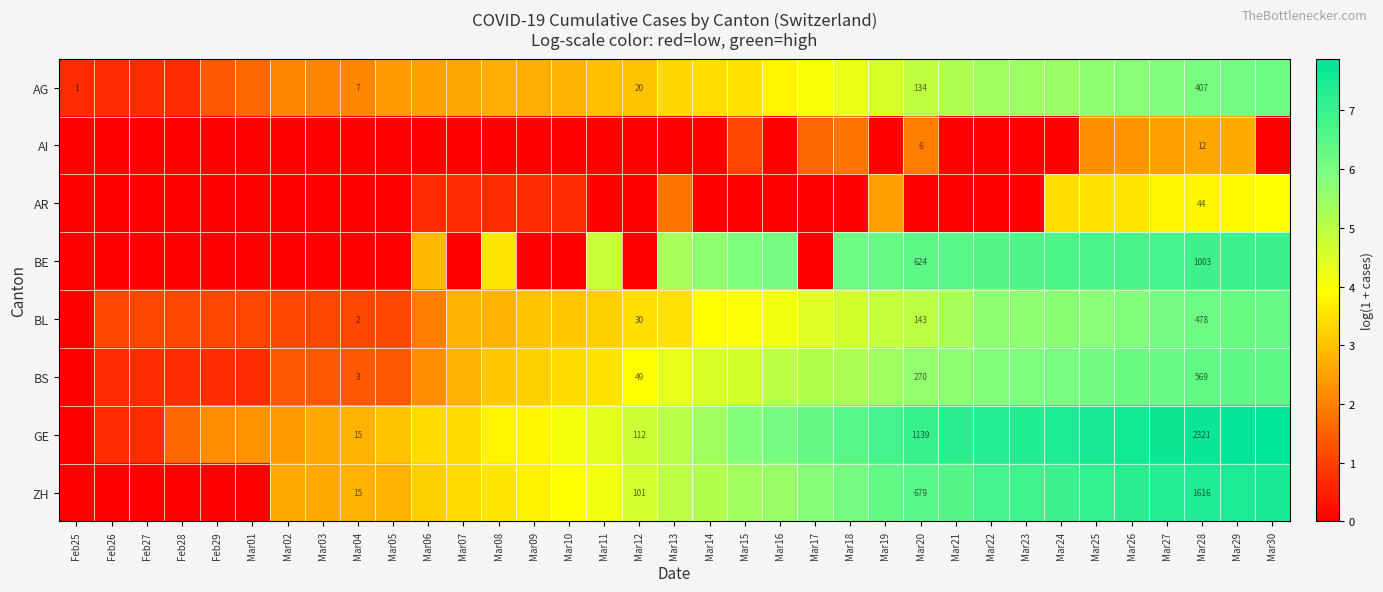

What is the difference between the maximum and minimum values in the BE series?

7.0